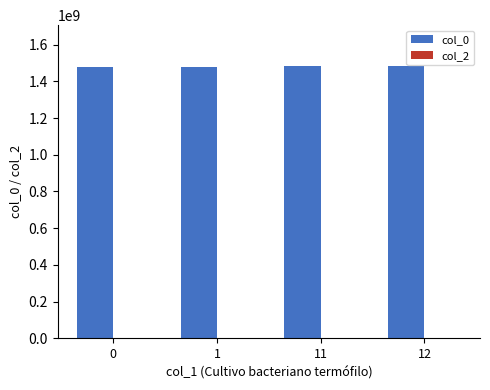

What is the sum of the values at 1 and 11?

2962377830